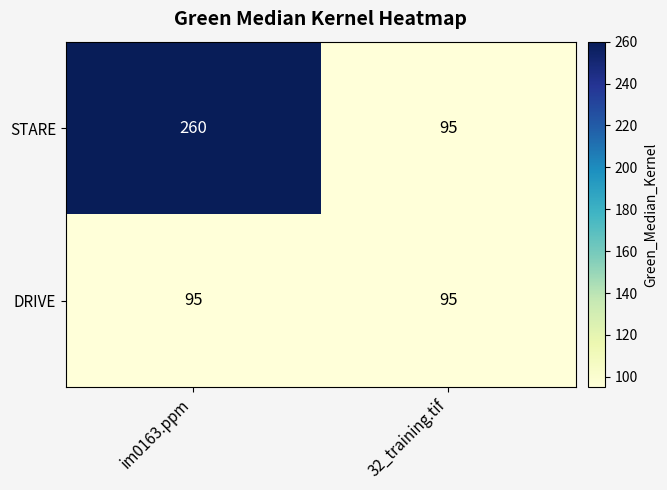

Is the value of DRIVE at im0163.ppm greater than the value of STARE at im0163.ppm?

No